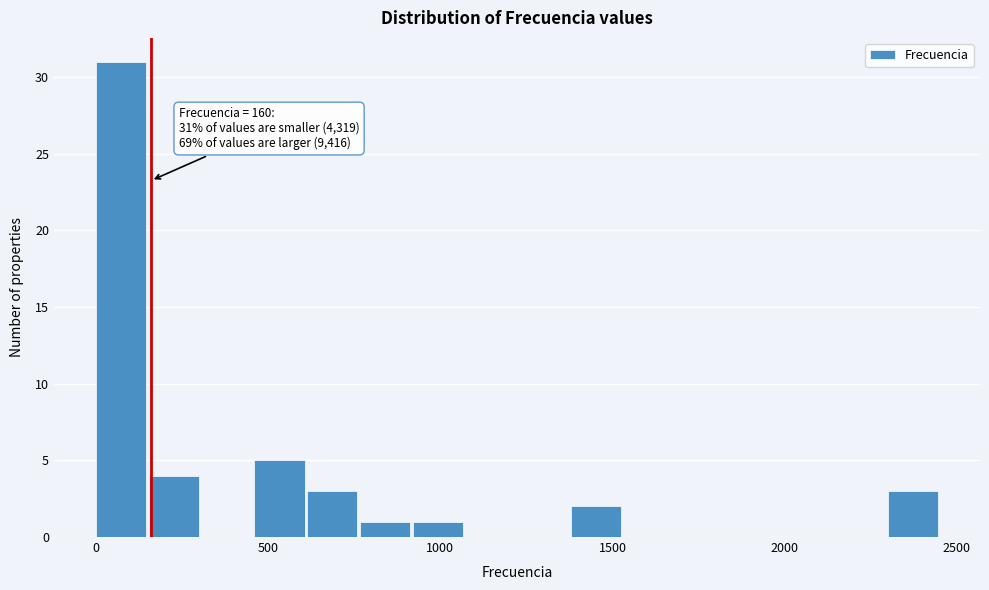

Read against the x-axis, roughly where is the centre of the tallest bar?

50